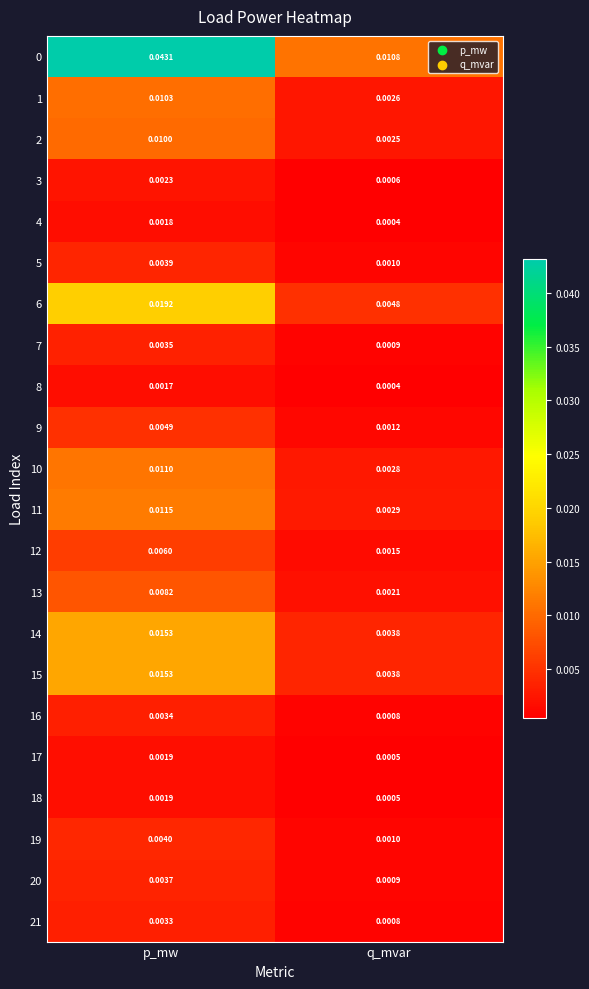

Where is 18 nearest to the value 0?

q_mvar